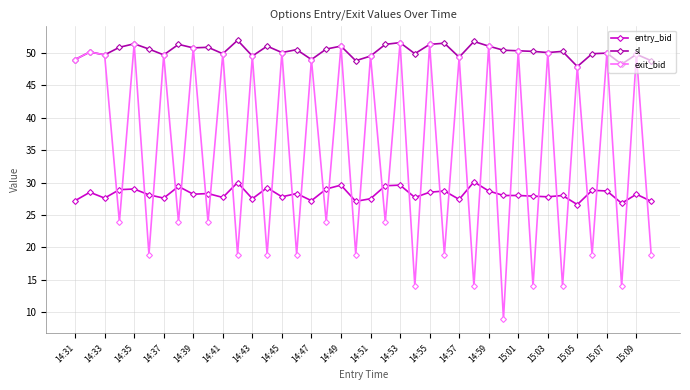

What is the value of the entry_bid point at the 11th from the left?

27.7